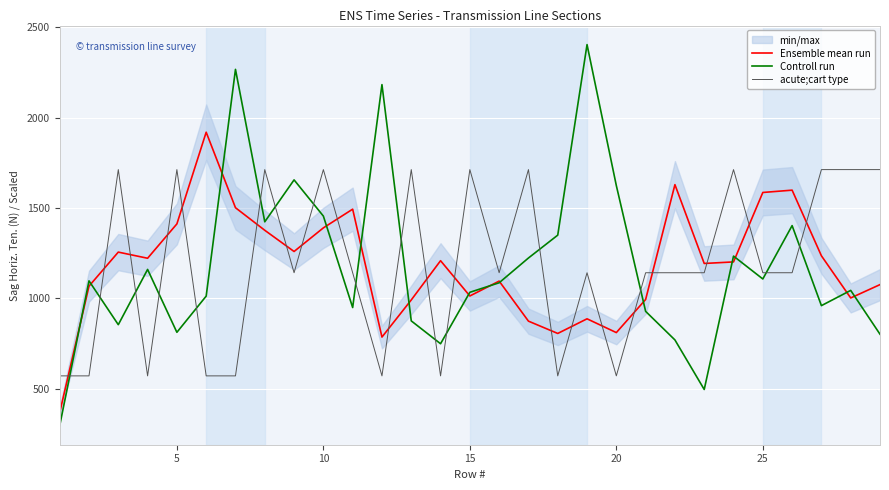

What is the lowest value of the acute;cart type series?

570.7